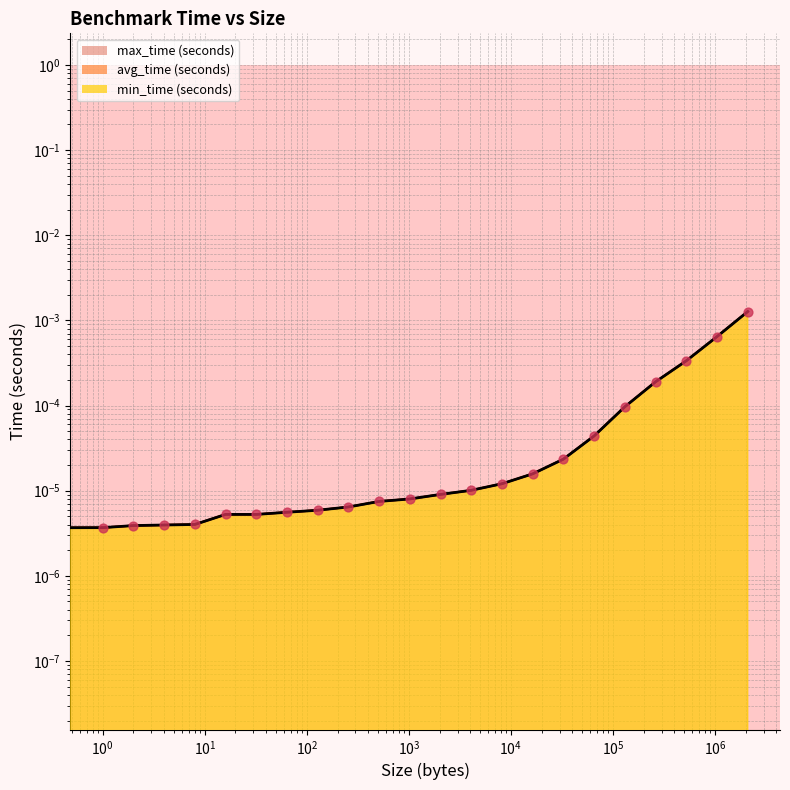

Which series has the largest total across all categories?

max_time (seconds)